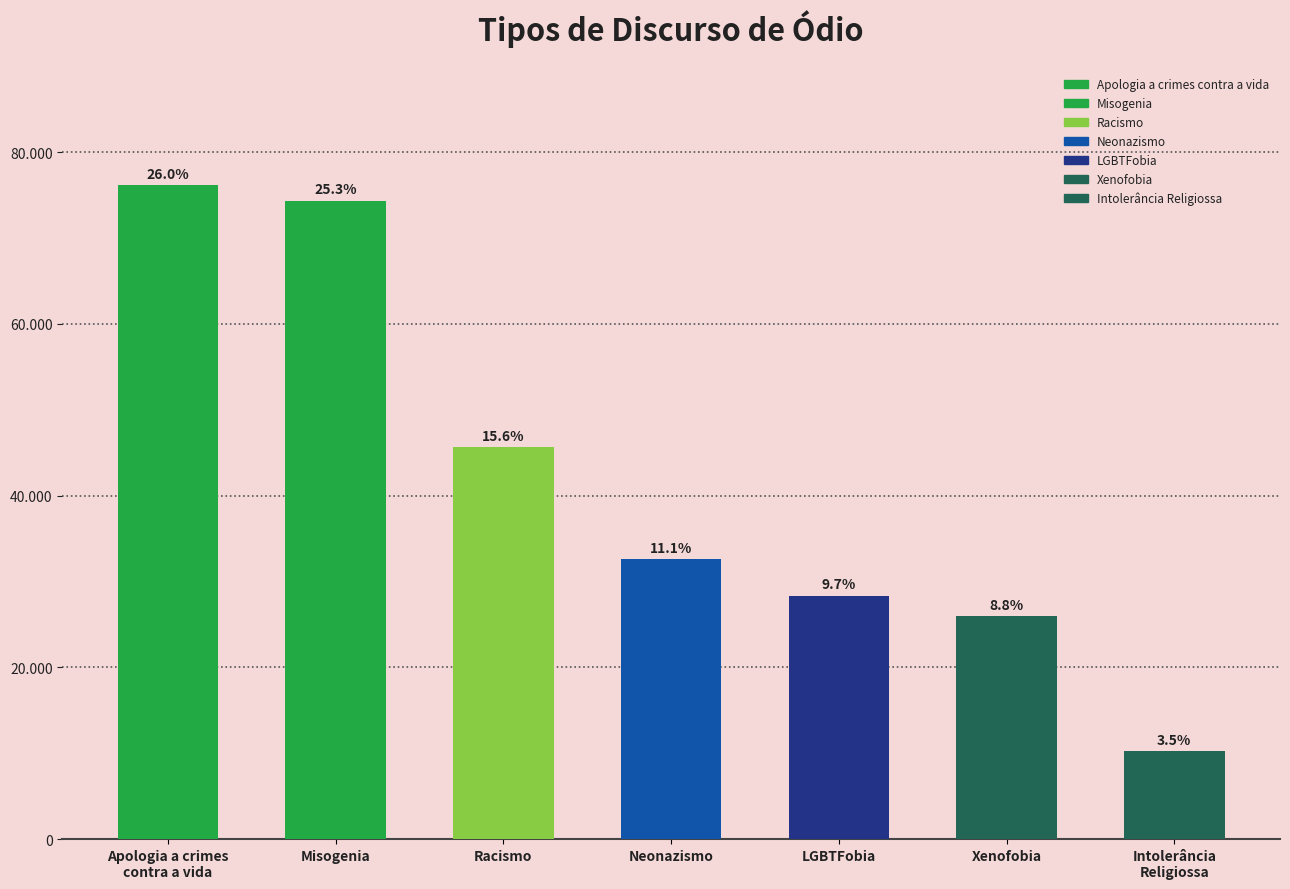

Does the chart contain any negative values?

No